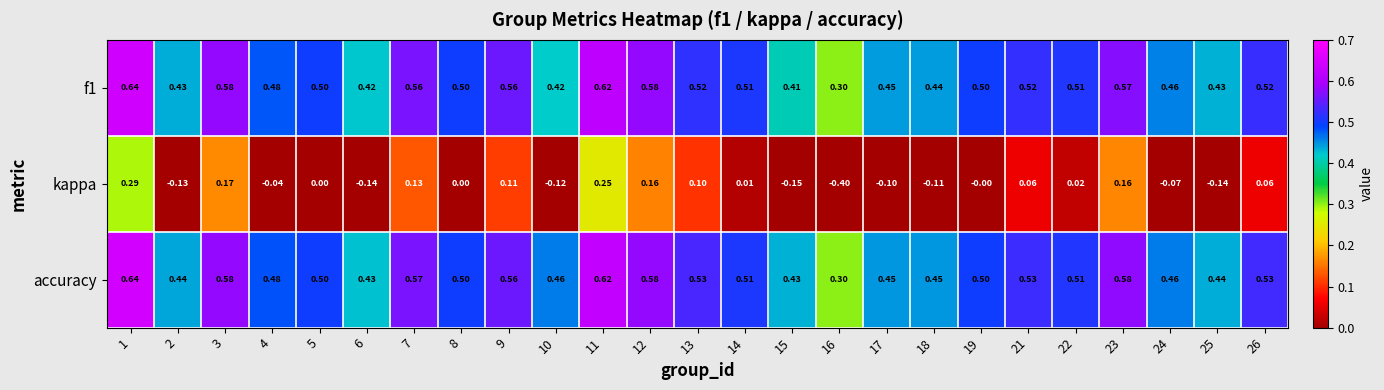

At how many categories does at least one series exceed 0?

25